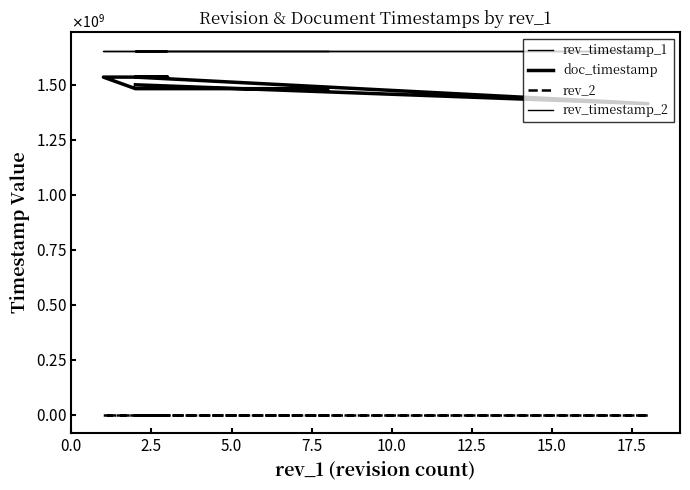

What is the spread (max minus min) of values at 7.5?

1655503510